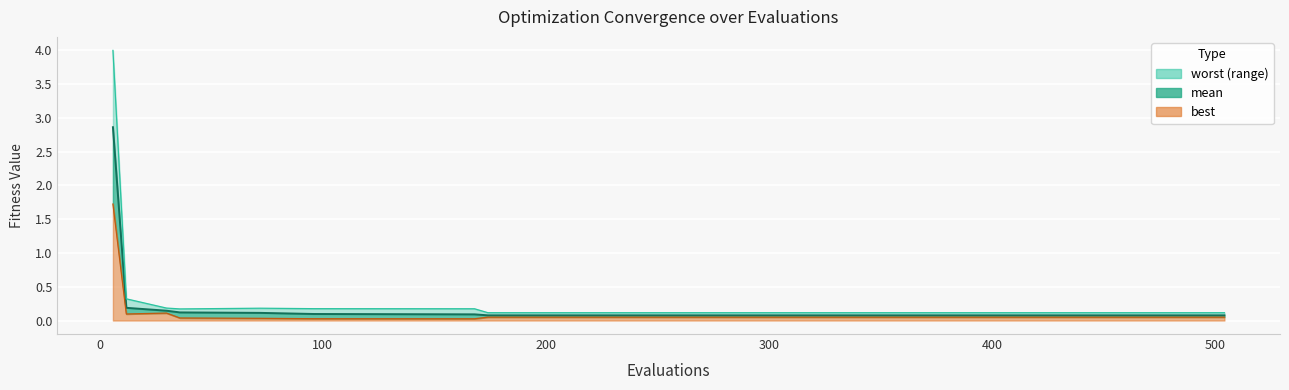

Which series has the largest range (max minus min)?

worst line